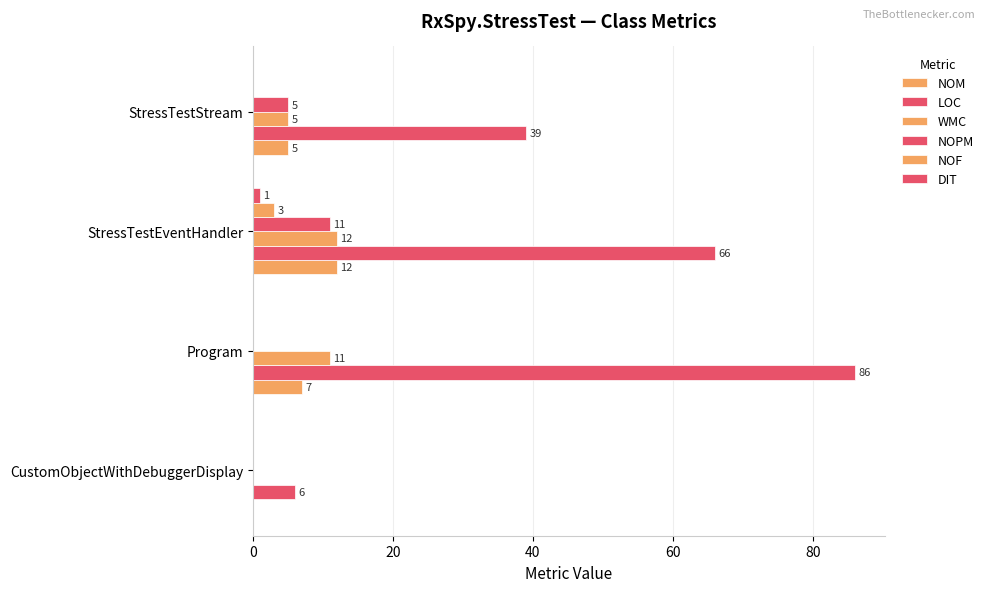

Count the number of data series in this chart.

6